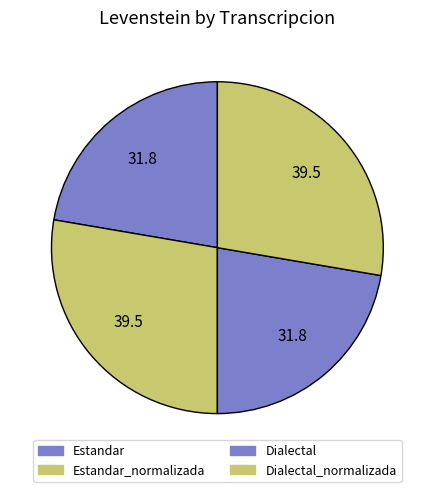

How many slices are in this pie chart?

4